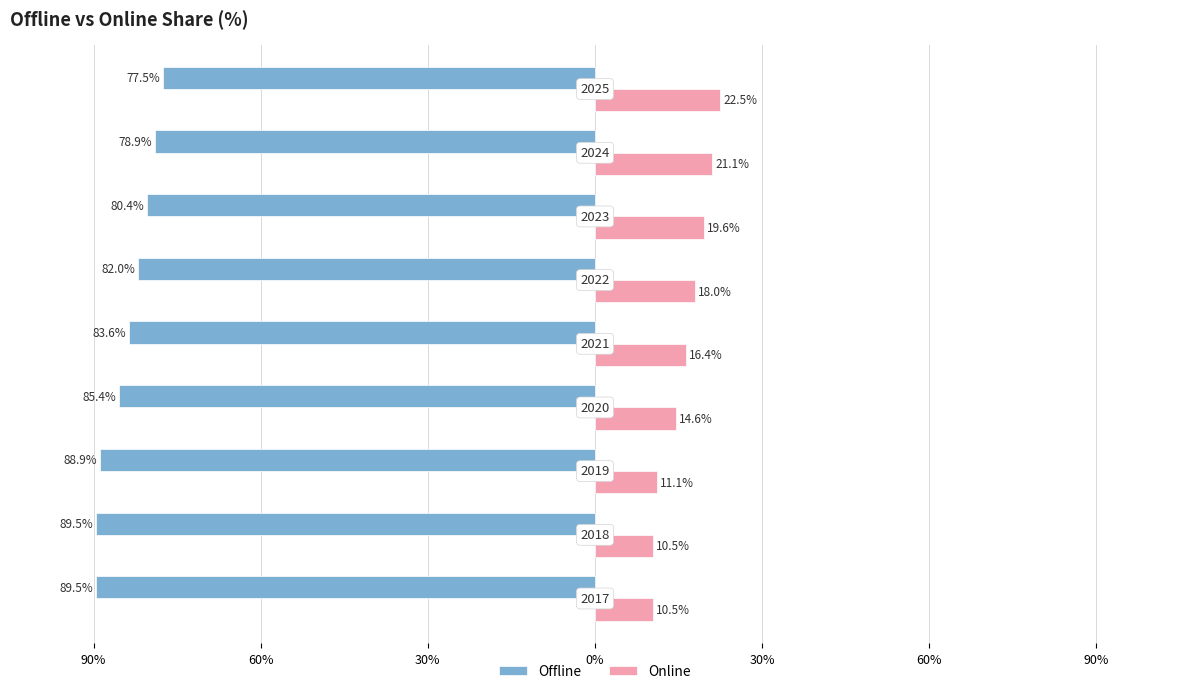

What are all the series names shown in the legend?

Offline, Online